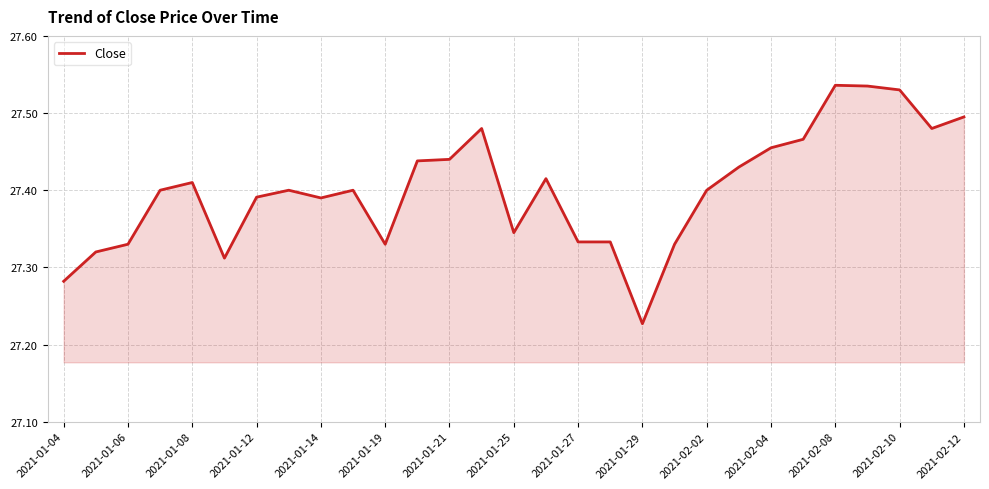

What is the difference between the maximum and minimum values?

0.3